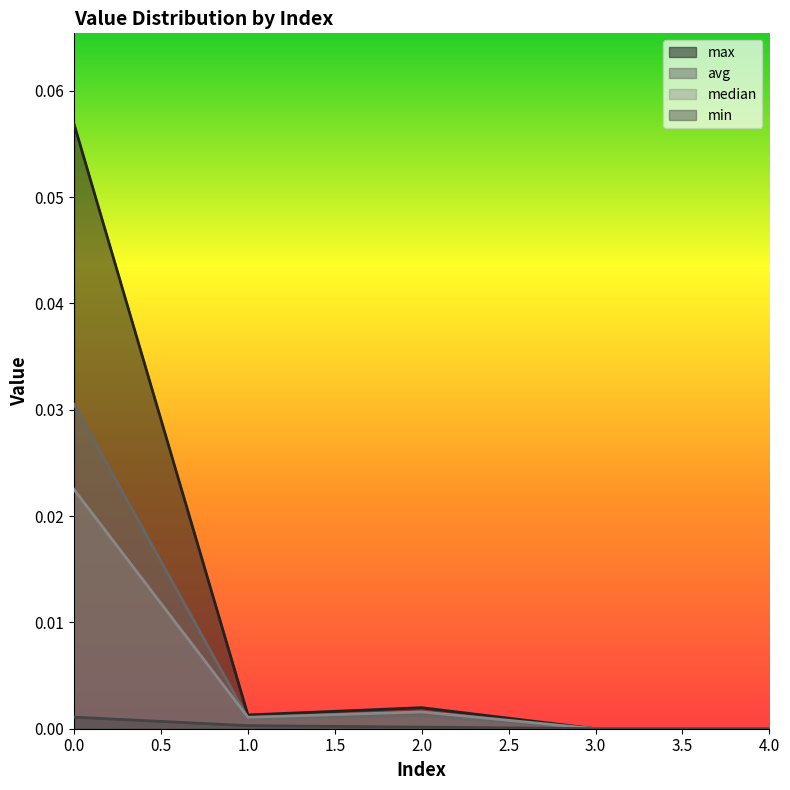

True or false: median and avg intersect in this chart.

True